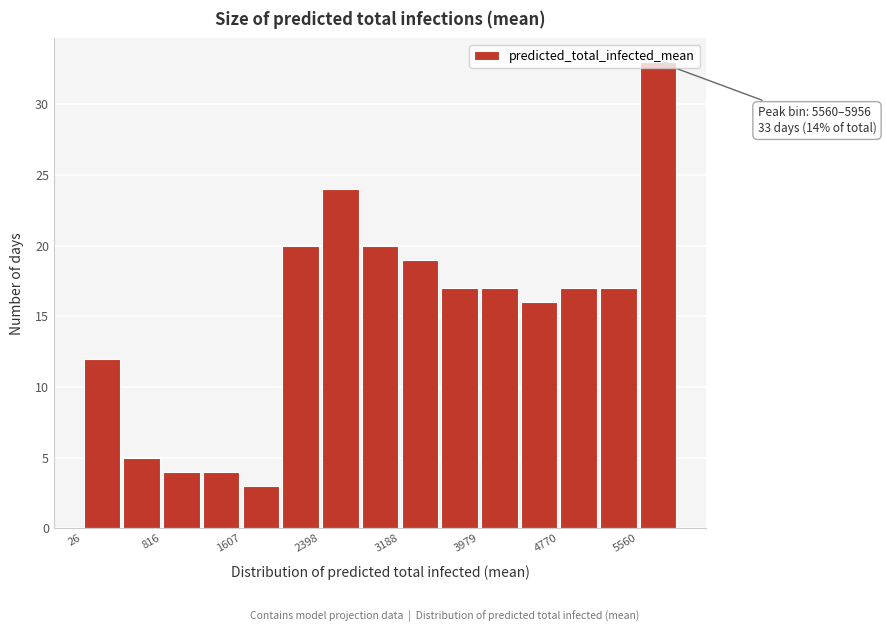

Read against the x-axis, roughly where is the centre of the tallest bar?

5800